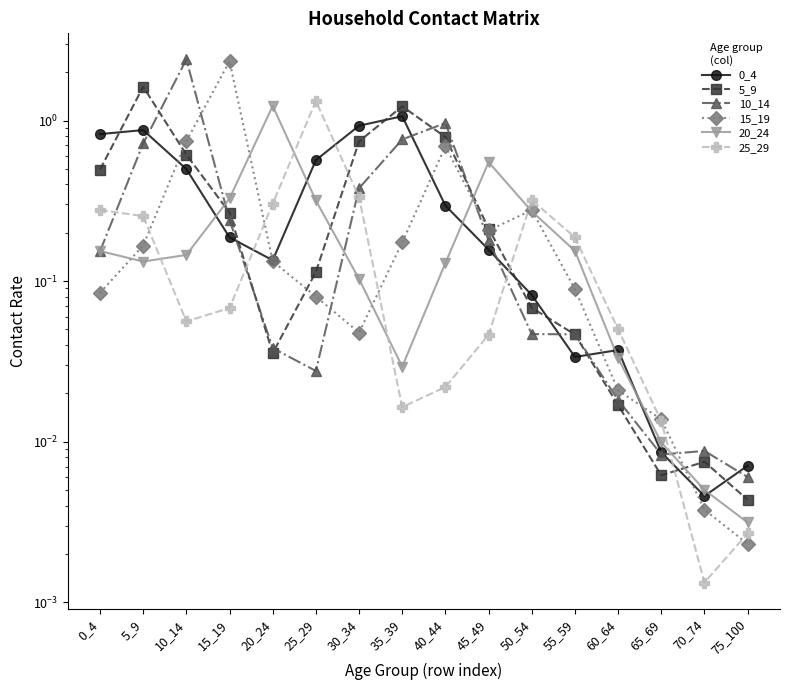

What is the value of the 5_9 point at the 4th from the left?

0.3